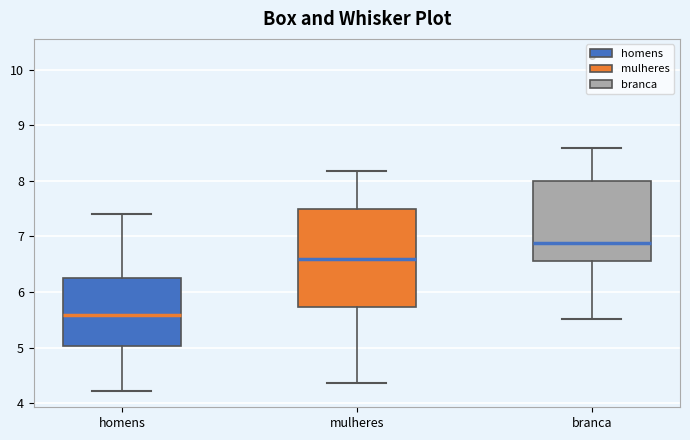

Which box's median line is the lowest?

homens